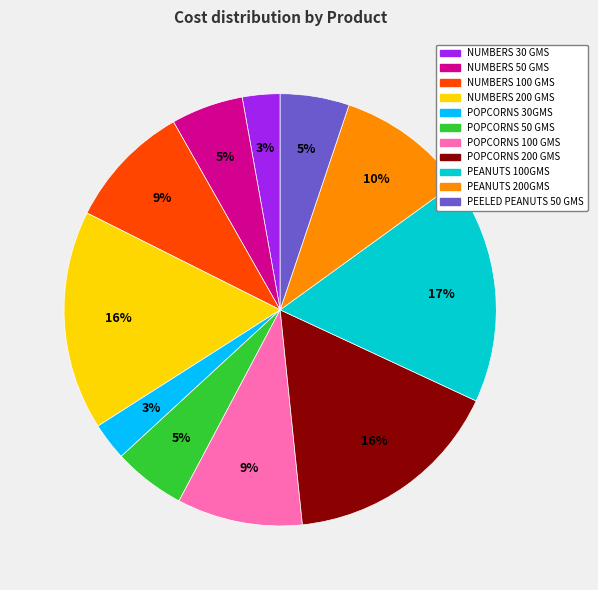

True or false: NUMBERS 200 GMS accounts for 16% of the total.

True